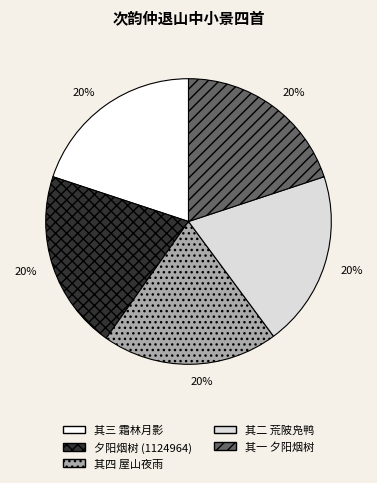

Is there any slice that represents more than half of the pie?

No